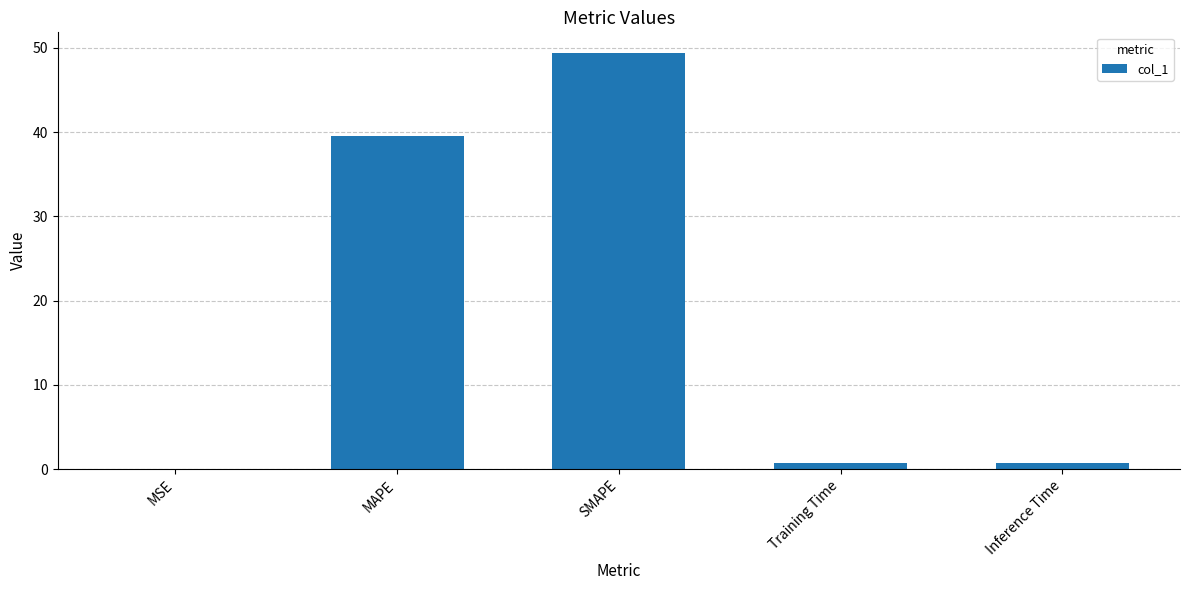

What is the sum of all values?

90.5